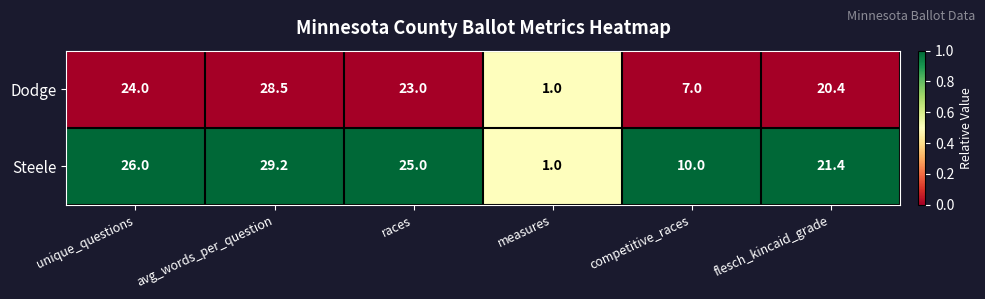

At which label is Steele closest to 15?

competitive_races